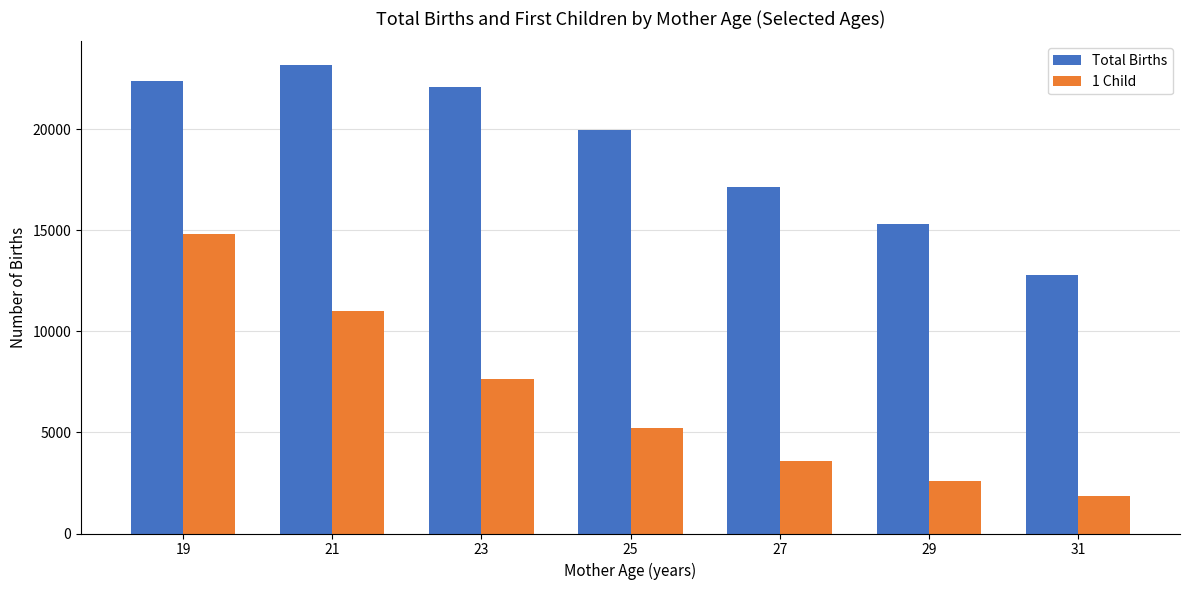

Does the chart contain any negative values?

No